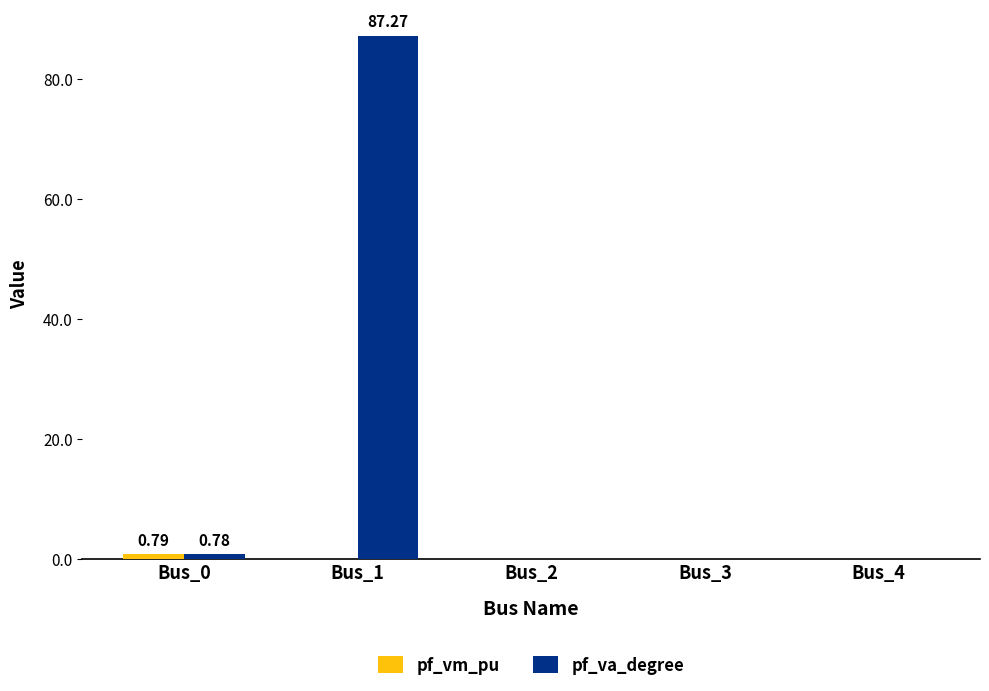

At which category is the sum across all series the highest?

Bus_1